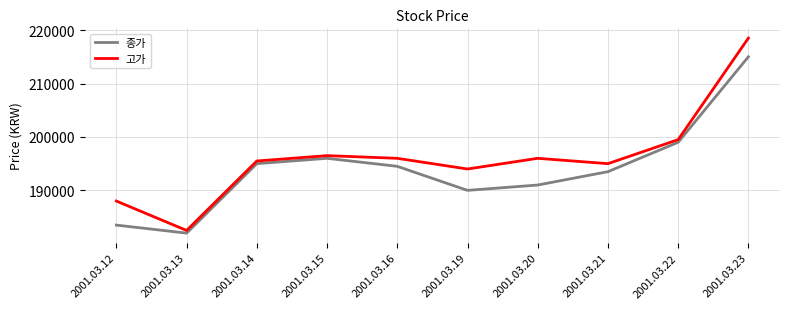

True or false: 고가 and 종가 cross at least once.

False